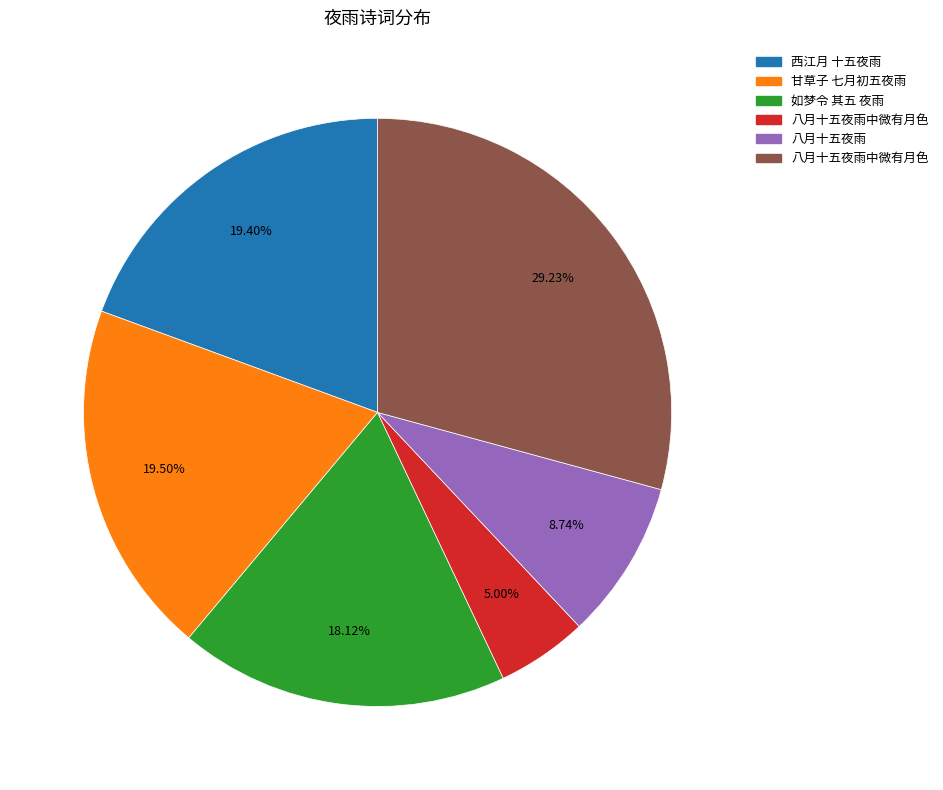

Is there a majority slice in this chart?

No